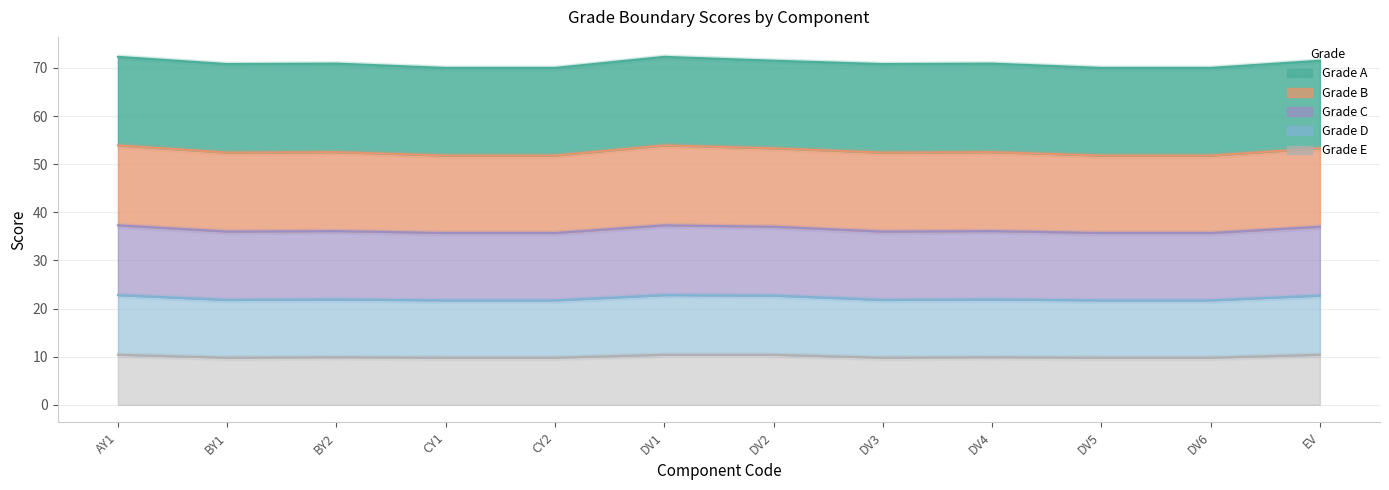

True or false: D and E intersect in this chart.

False